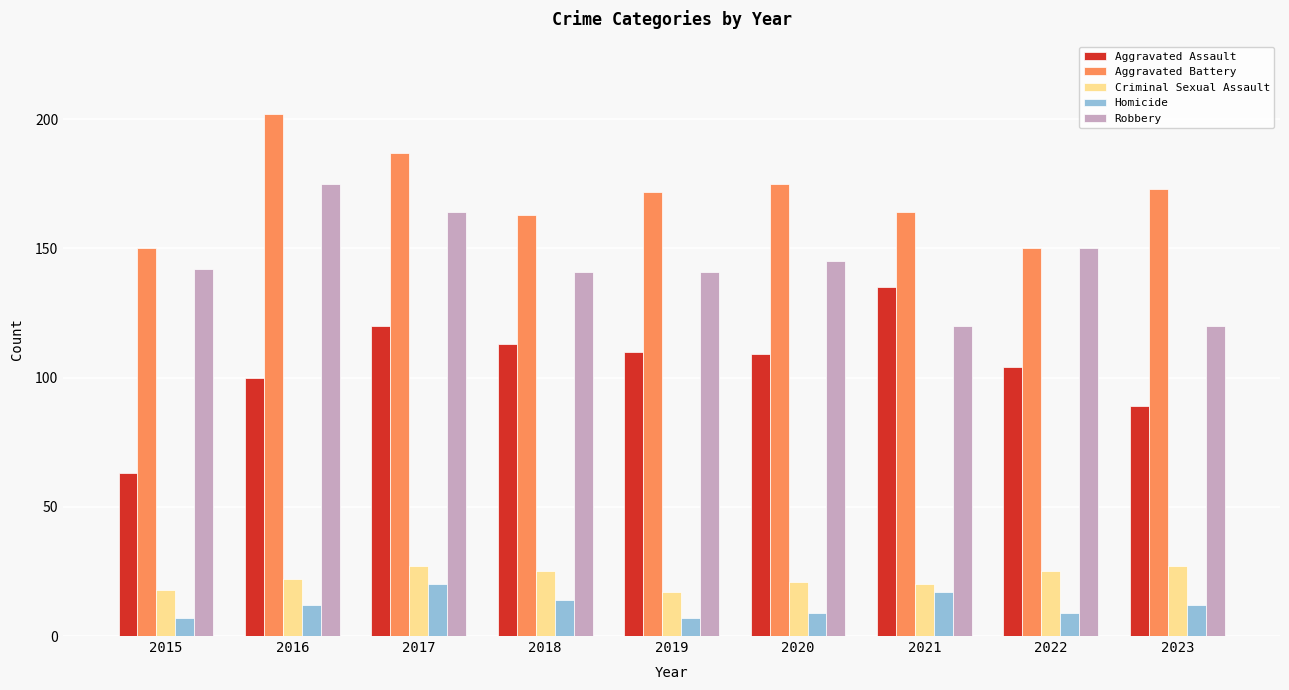

How many series are shown in this chart?

5